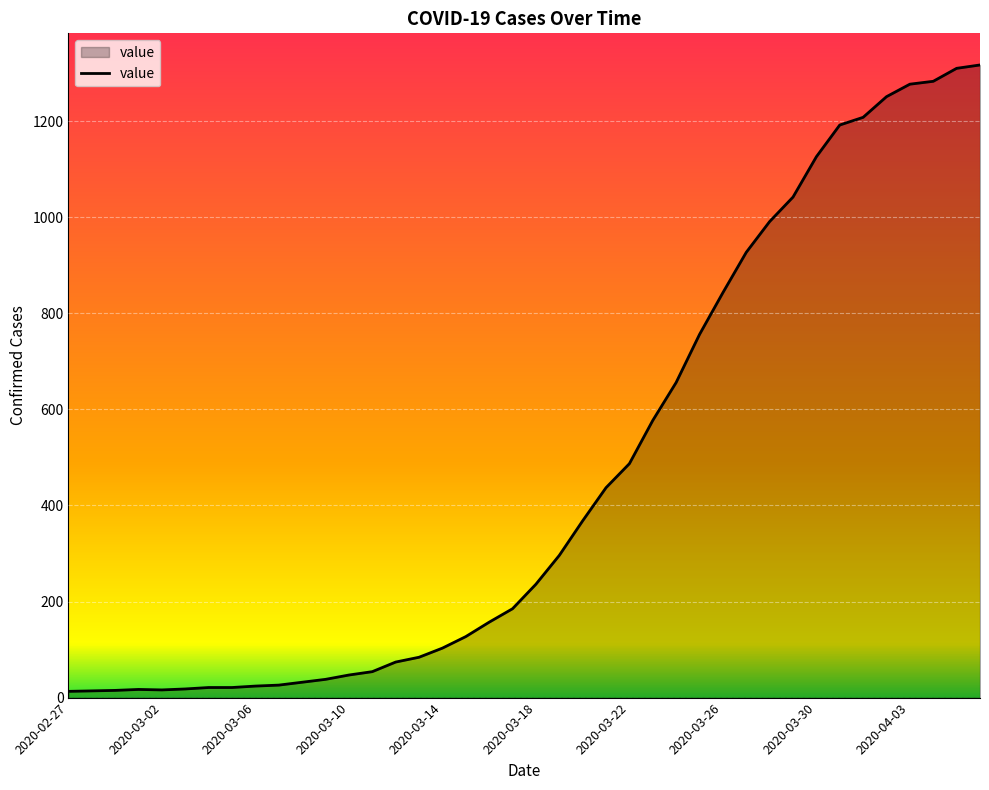

What is the difference between the maximum and minimum values?

1304